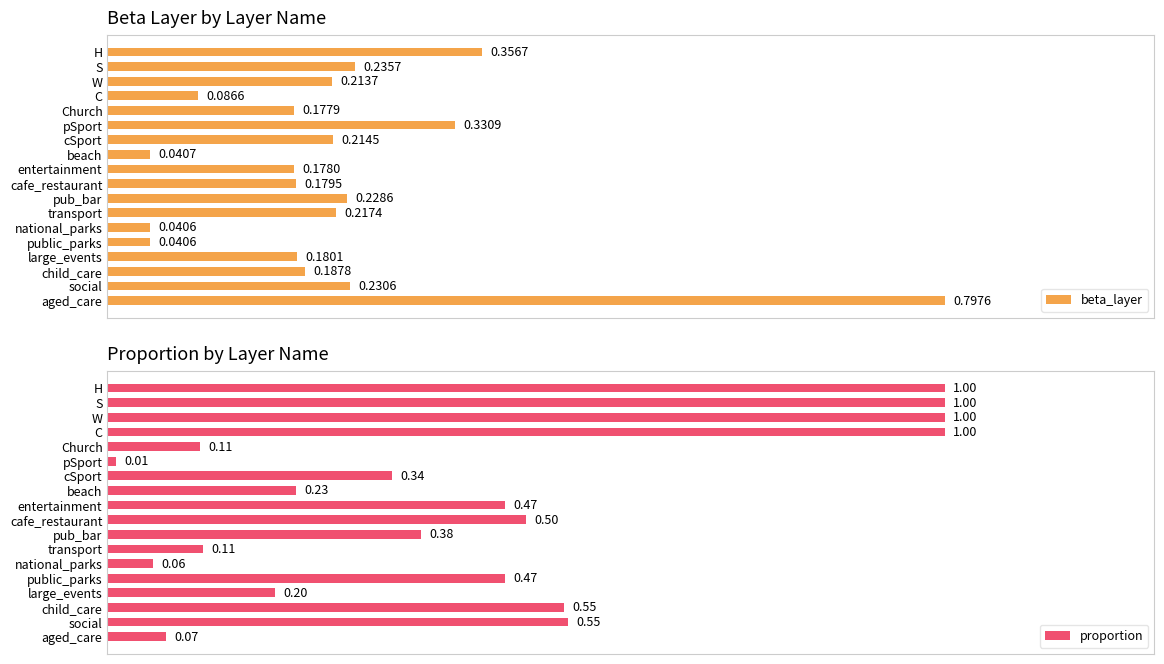

At which label is proportion closest to 0?

pSport